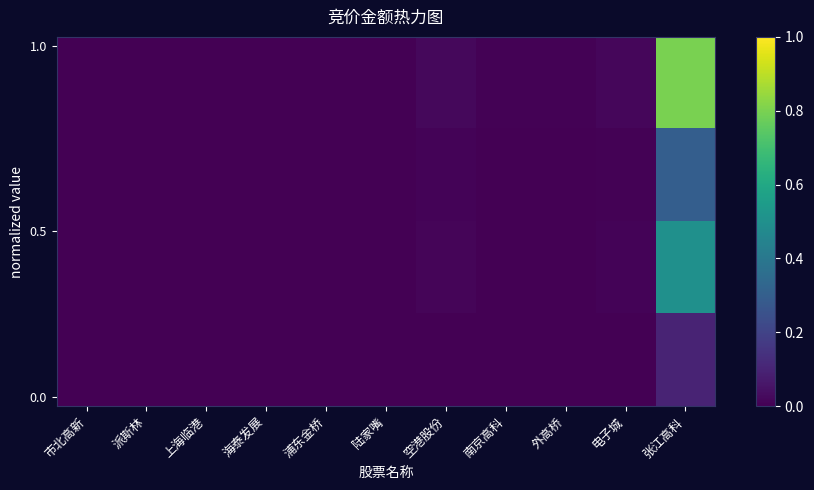

Between 海泰发展 and 张江高科, which series saw the biggest shift?

1.0